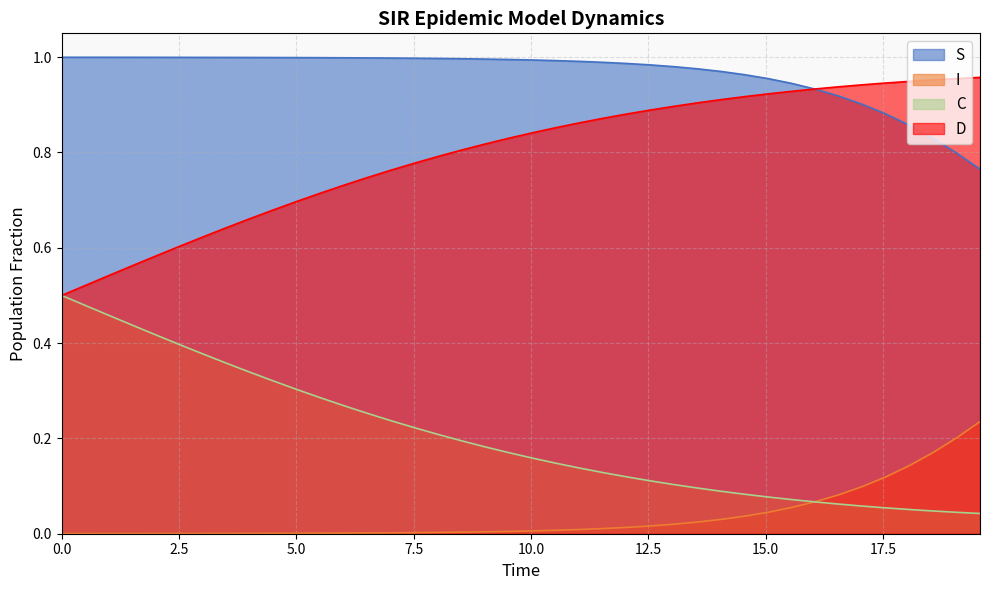

Which series has the largest total across all categories?

S